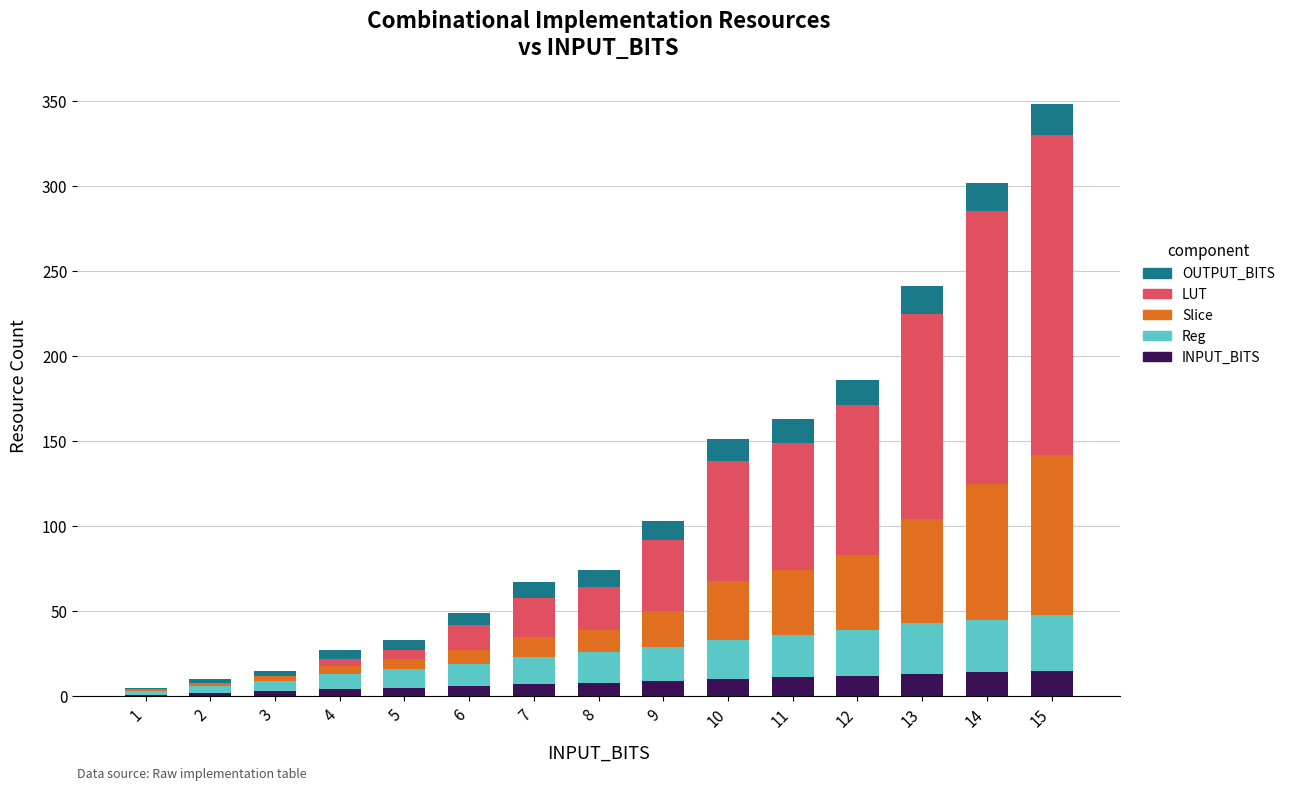

At which category is the sum across all series the highest?

15